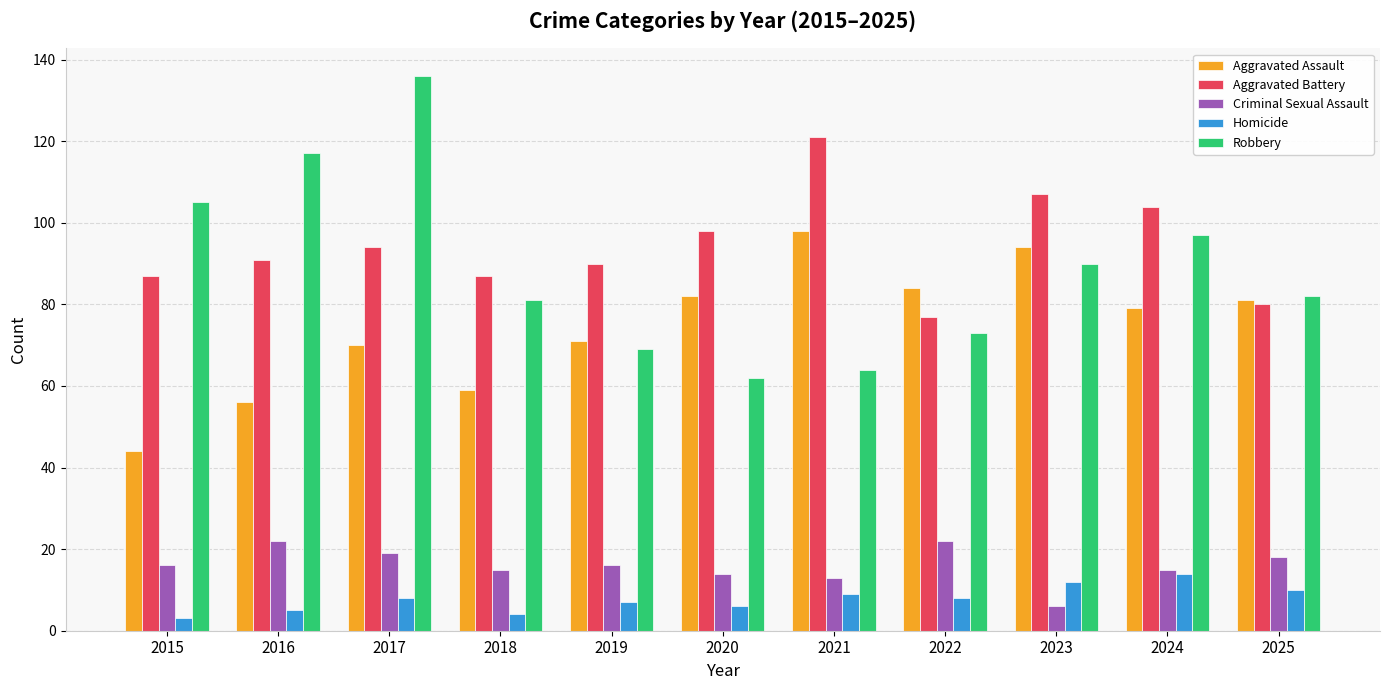

How many bars are there in total?

55